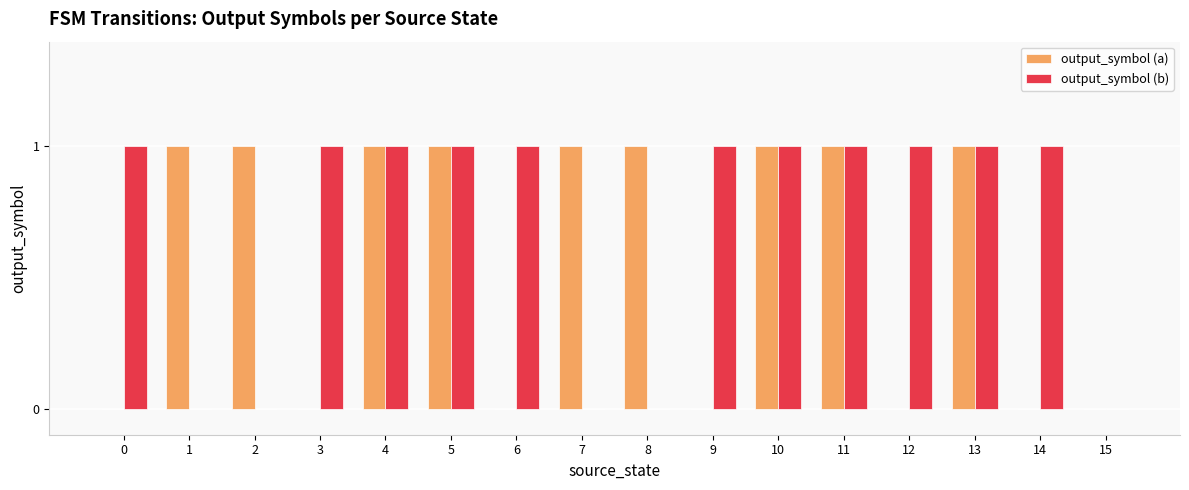

The value of output_symbol (a) at 13 is 1. True or false?

True